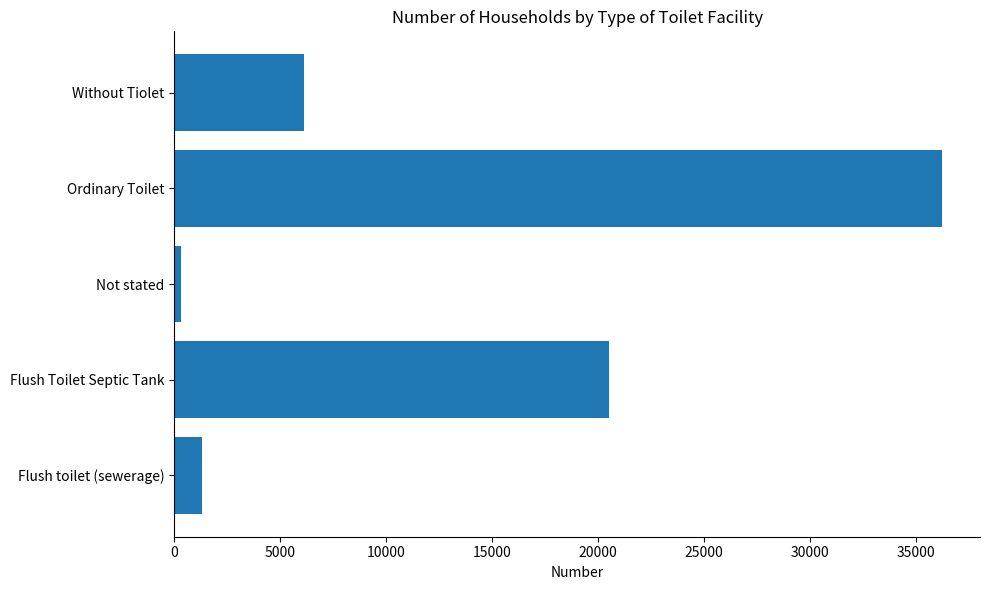

Are the bars grouped side by side (vs. stacked)?

No